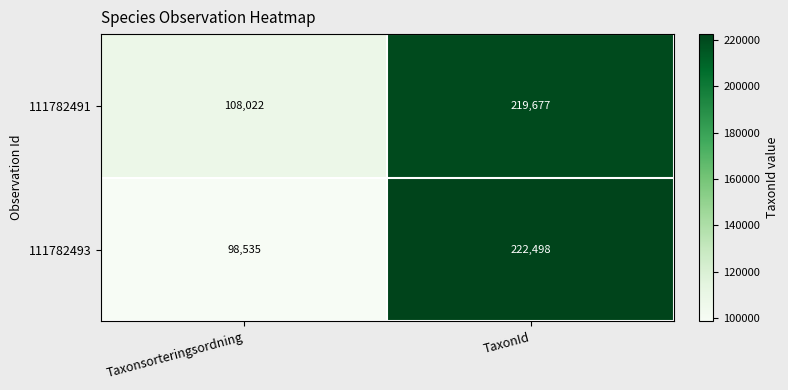

True or false: 111782493 has a value of 98535 at Taxonsorteringsordning.

True